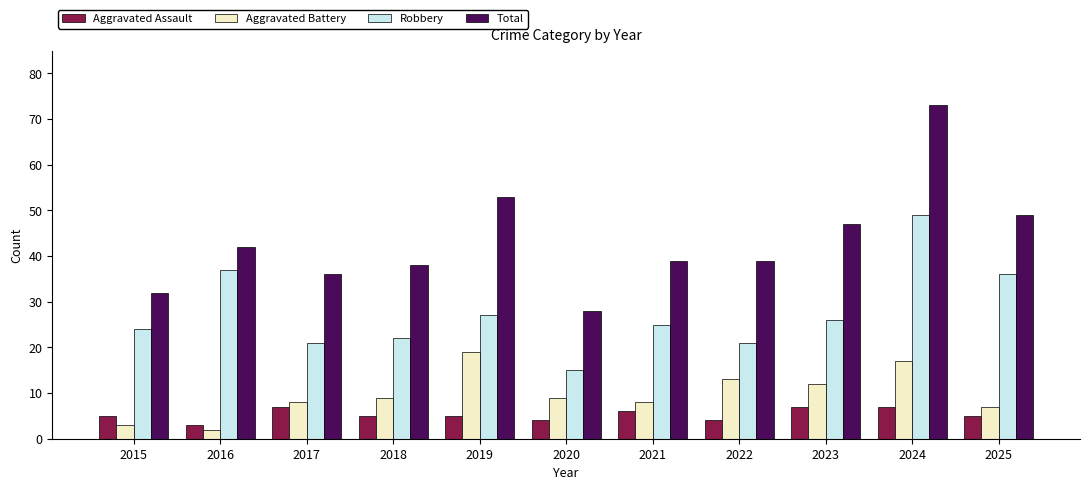

Reading left to right, what are all the values shown in this chart?

Aggravated Assault: 5	3	7	5	5	4	6	4	7	7	5
Aggravated Battery: 3	2	8	9	19	9	8	13	12	17	7
Robbery: 24	37	21	22	27	15	25	21	26	49	36
Total: 32	42	36	38	53	28	39	39	47	73	49